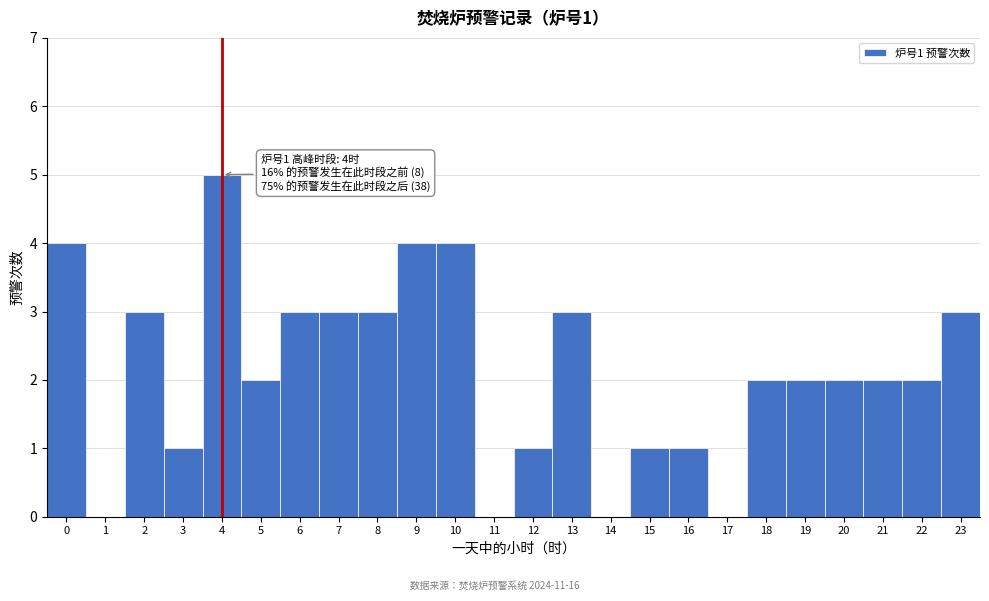

Reading left to right, transcribe all the data shown in this chart.

0=4	1=0	2=3	3=1	4=5	5=2	6=3	7=3	8=3	9=4	10=4	11=0	12=1	13=3	14=0	15=1	16=1	17=0	18=2	19=2	20=2	21=2	22=2	23=3